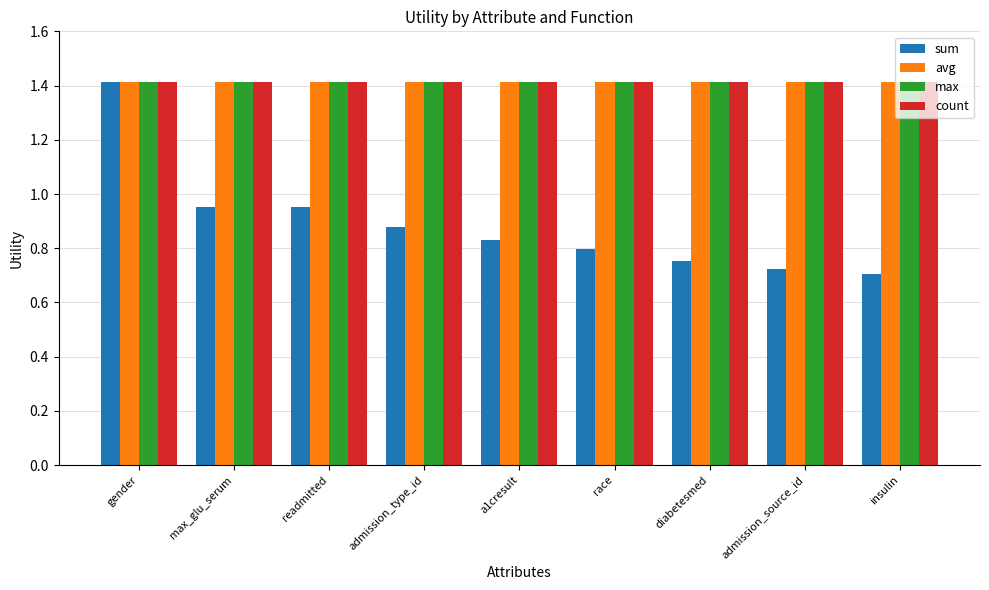

What is the total value across all series at a1cresult?

5.1